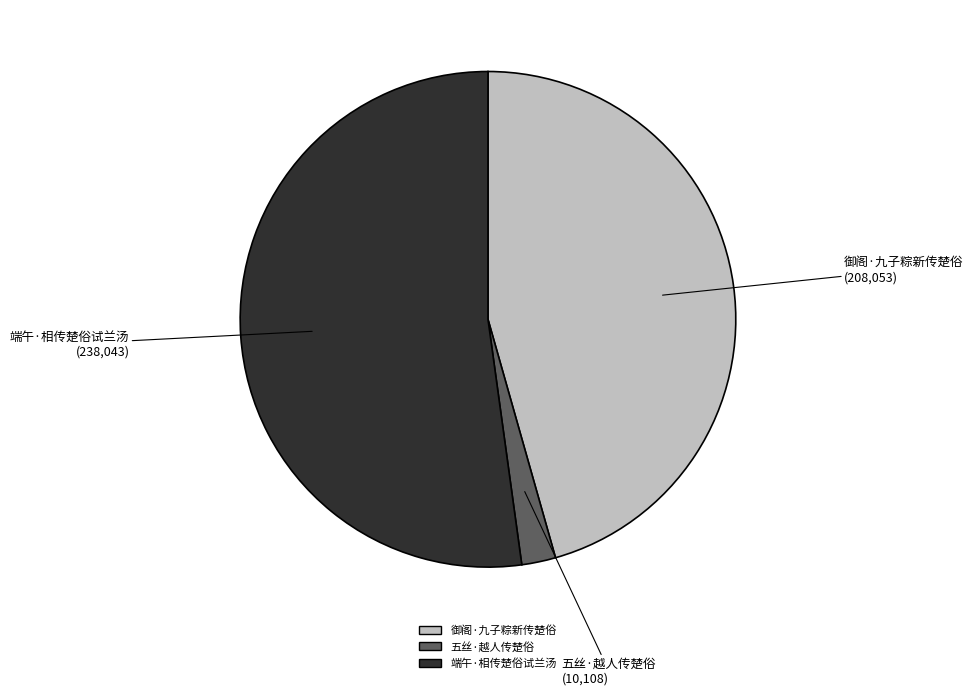

True or false: 御阁·九子粽新传楚俗 accounts for 34% of the total.

False